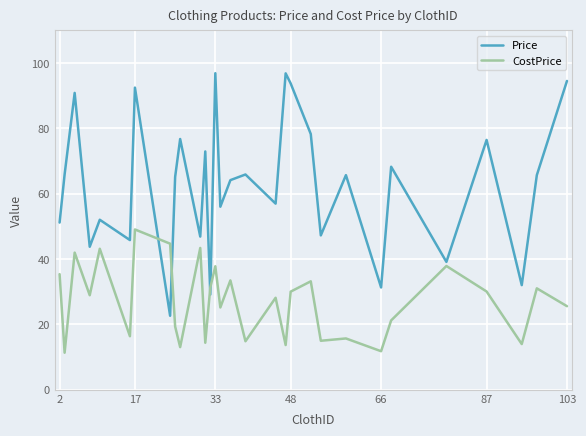

How many lines are shown in the chart?

2